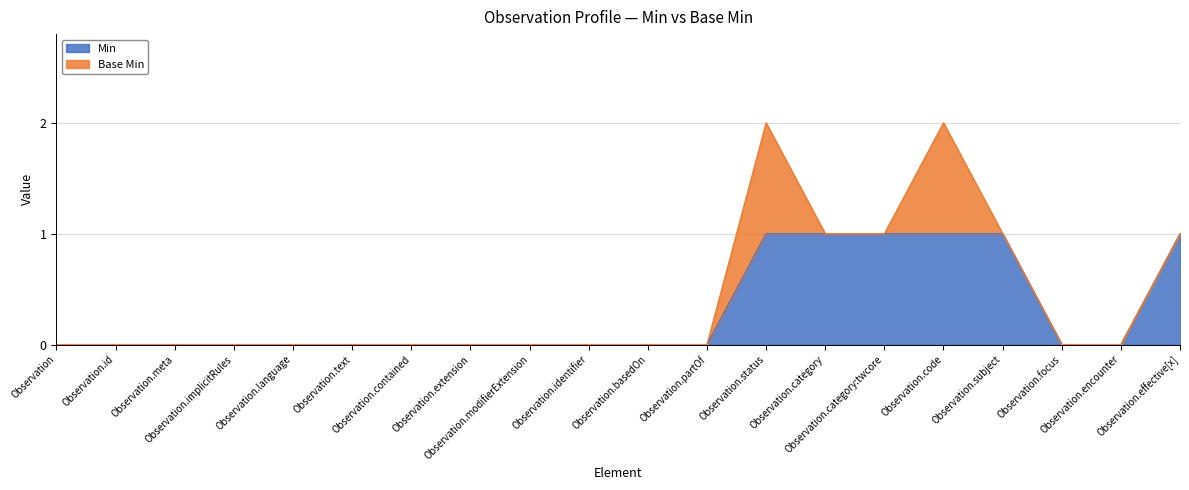

At which label is the value closest to 0?

Observation